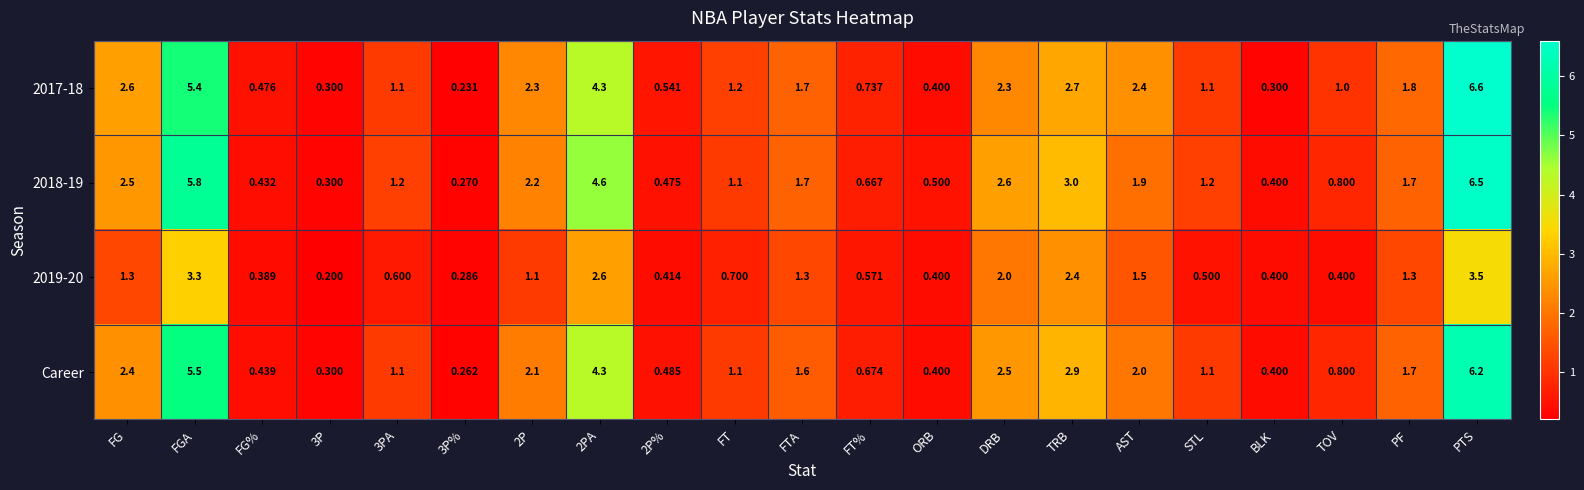

Which category has the lowest value across all series?

3P